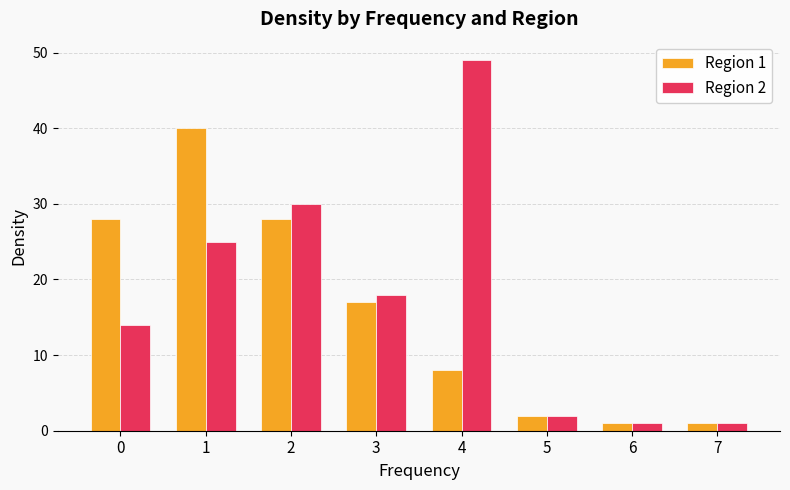

Between 0 and 4, which series saw the biggest shift?

Region 2